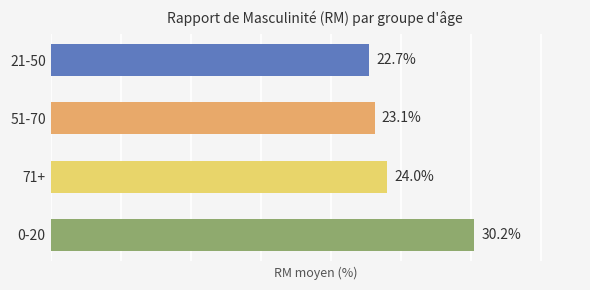

Rank the categories by value from highest to lowest.

0-20, 71+, 51-70, 21-50